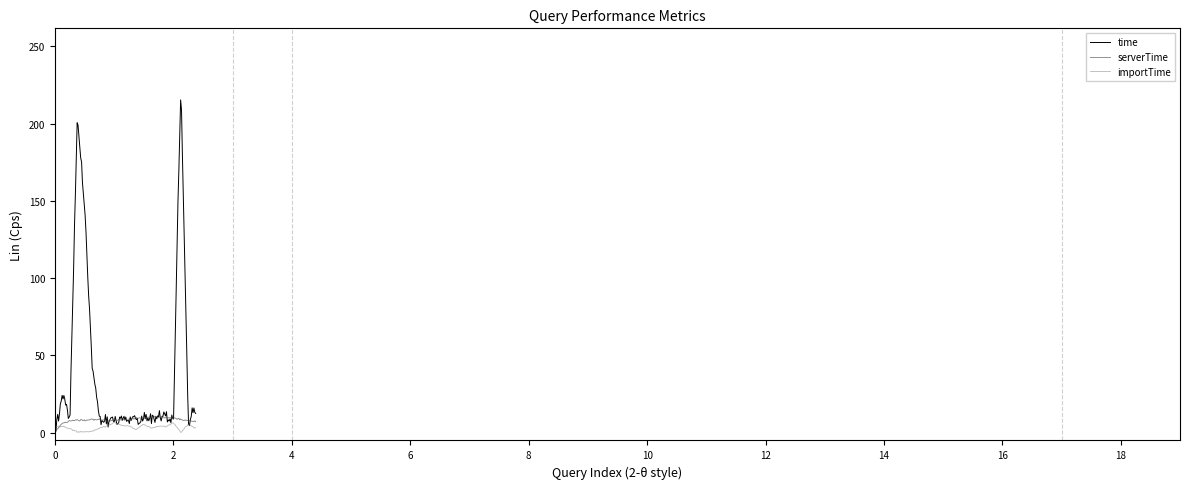

In serverTime, how many points are higher than both neighbors (excluding endpoints)?

51